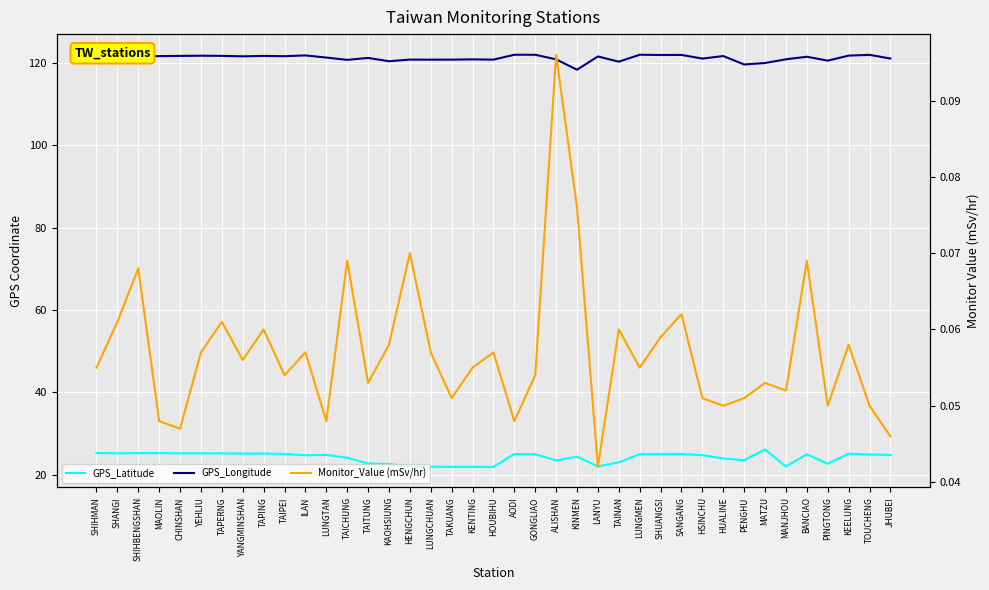

Which has a higher value, KINMEN or ALISHAN?

KINMEN